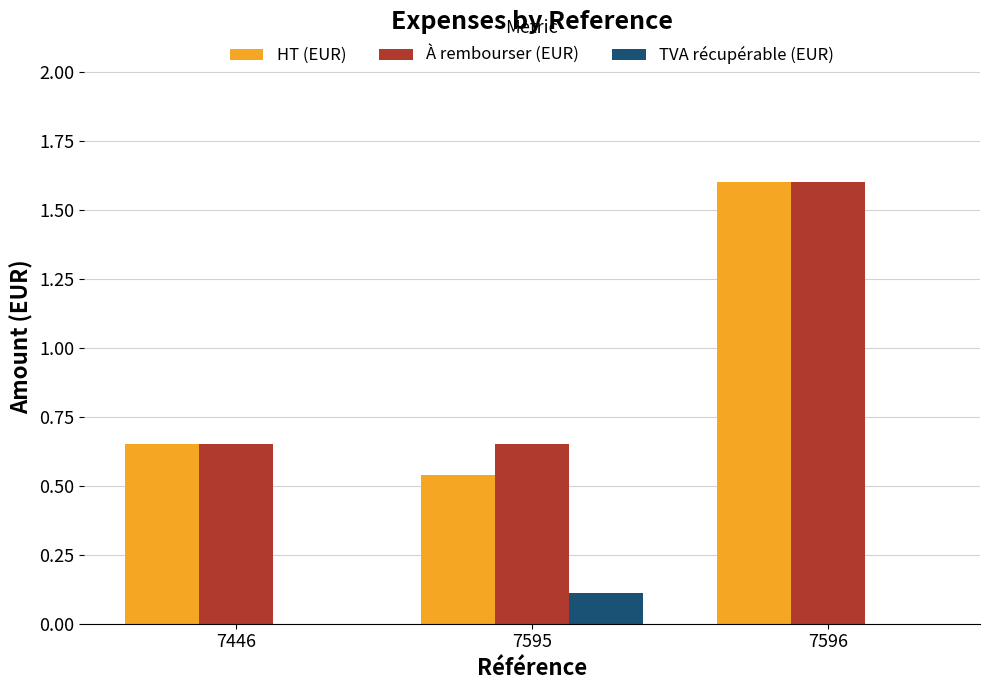

What is the sum of all À rembourser (EUR) values?

2.9